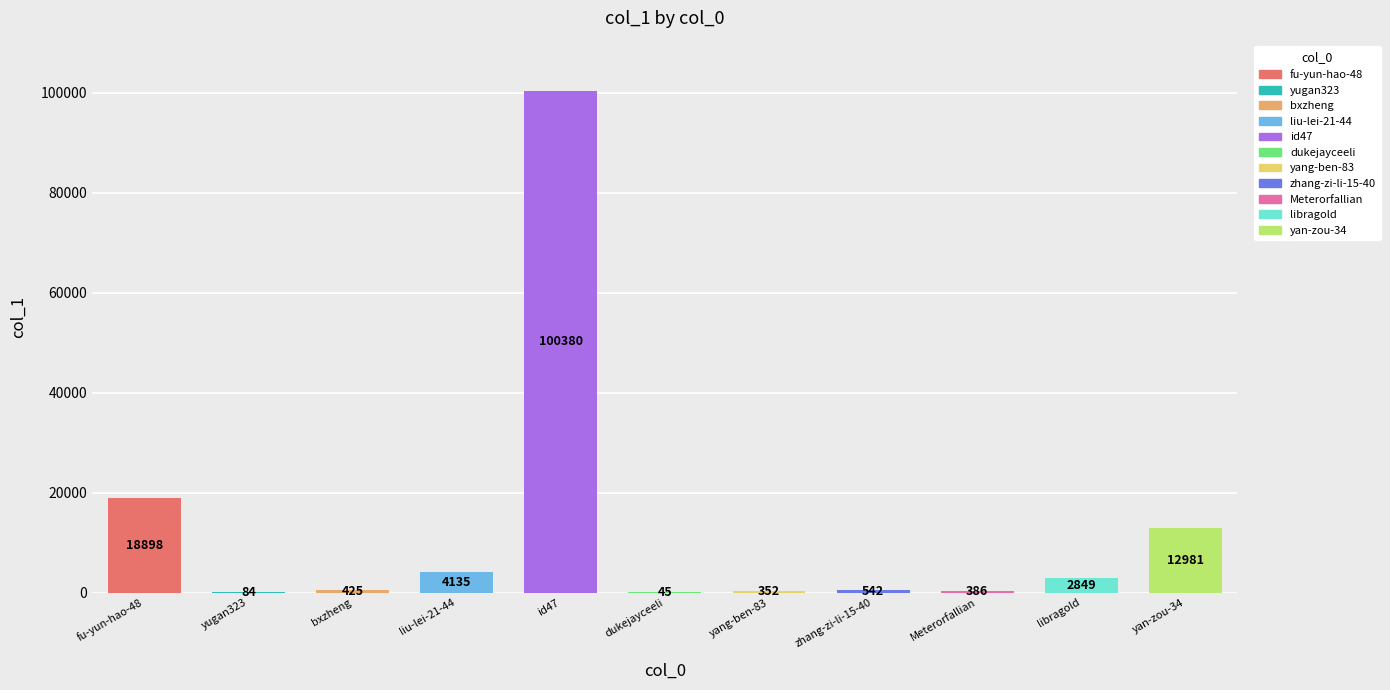

List the labels in order of value, smallest first.

dukejayceeli, yugan323, yang-ben-83, Meterorfallian, bxzheng, zhang-zi-li-15-40, libragold, liu-lei-21-44, yan-zou-34, fu-yun-hao-48, id47